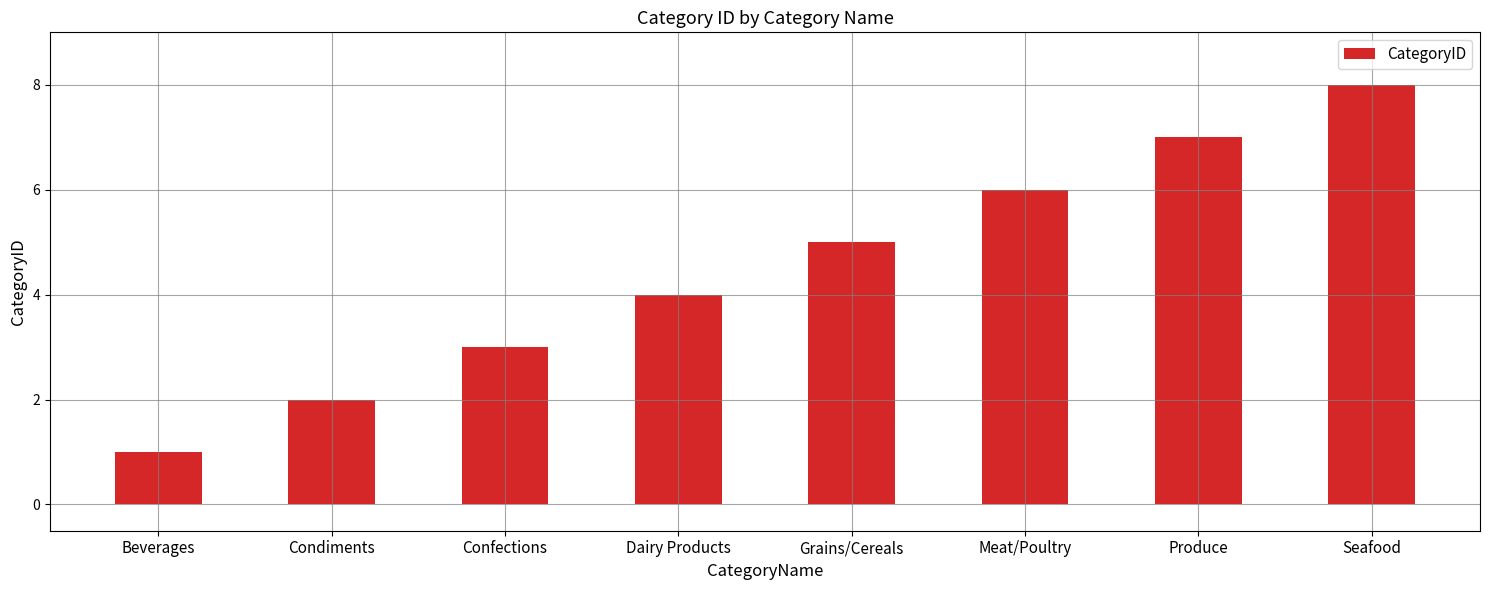

What is the sum of the values at Dairy Products and Seafood?

12